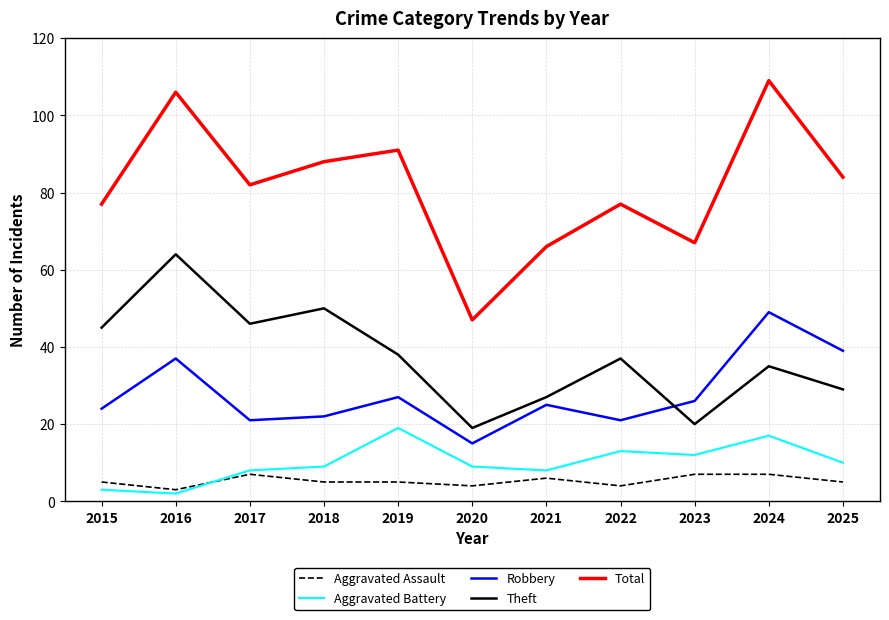

At how many categories does at least one series exceed 51?

10